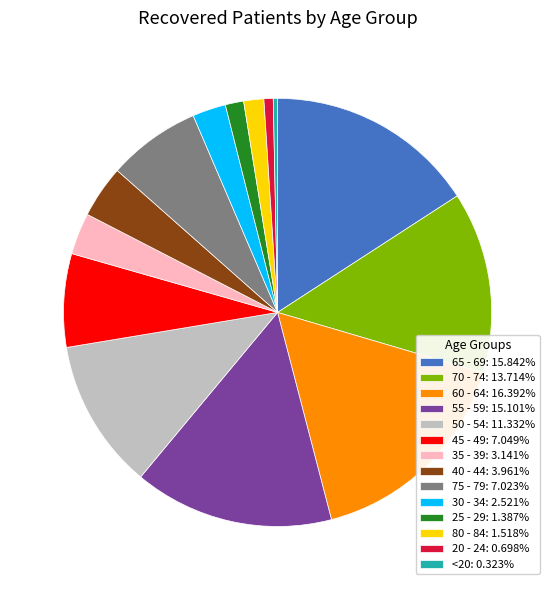

Does 75 - 79: 7.023% represent more than half of the total?

No